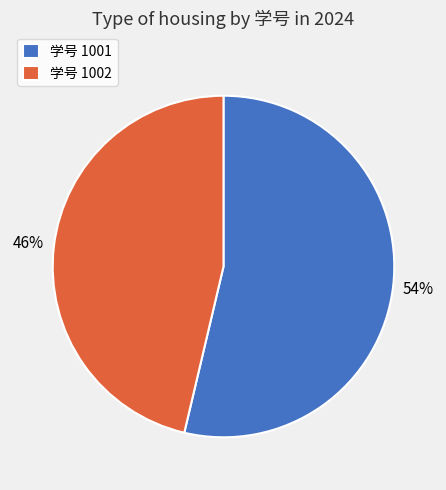

Rank the categories by value from highest to lowest.

学号 1001, 学号 1002